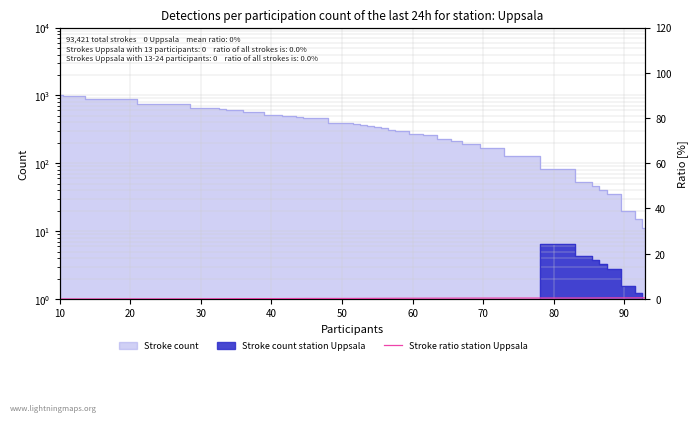

Is it true that the value at 12 is 0.3?

False